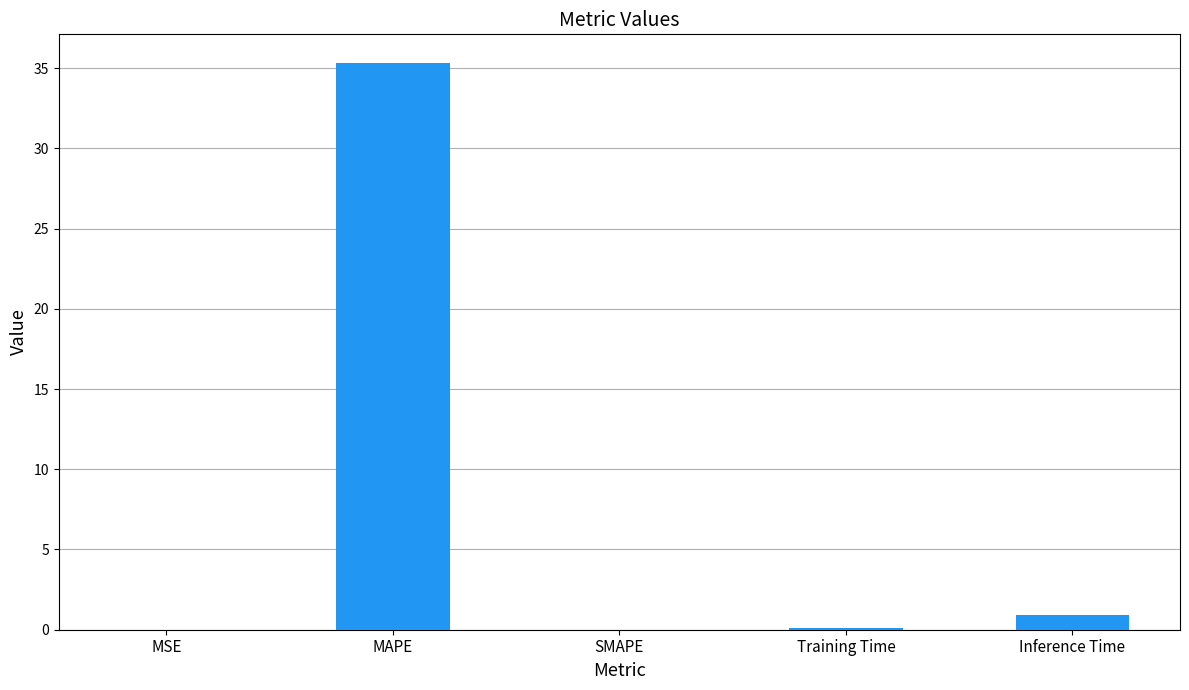

Which category has the highest value across all series?

MAPE